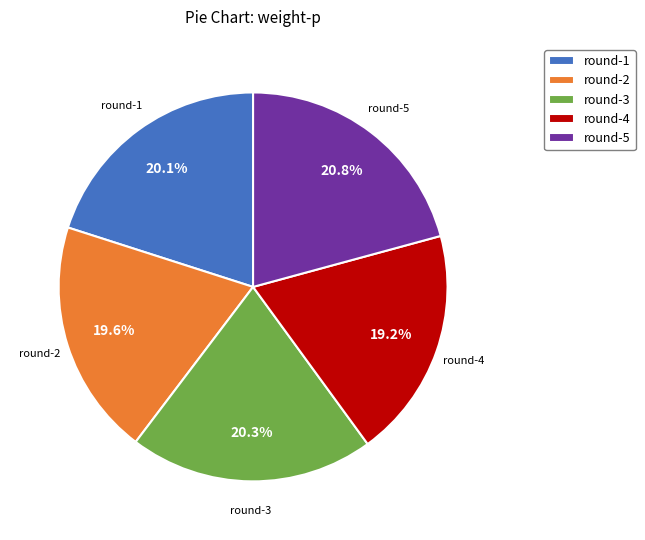

Does any single category account for the majority?

No